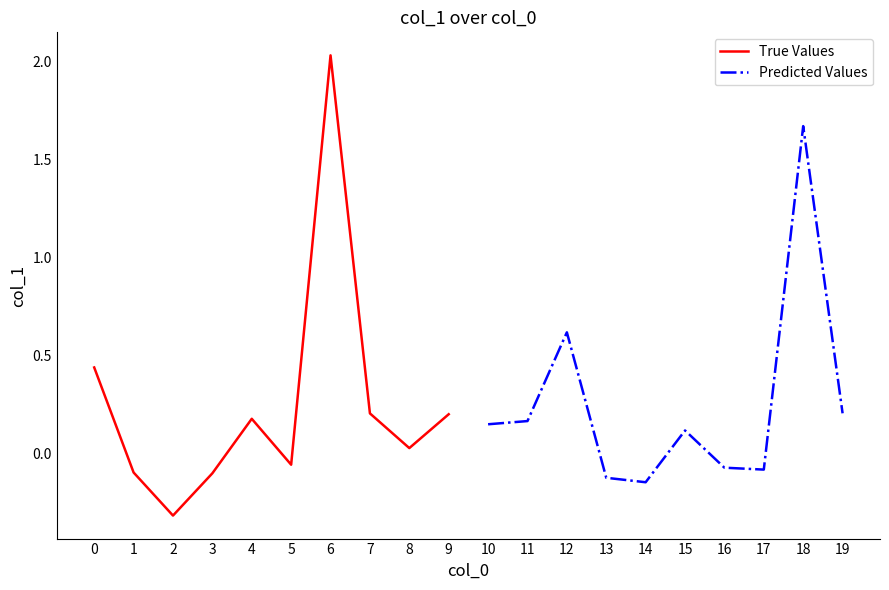

What is the value of the True Values point at the 1st from the left?

0.4